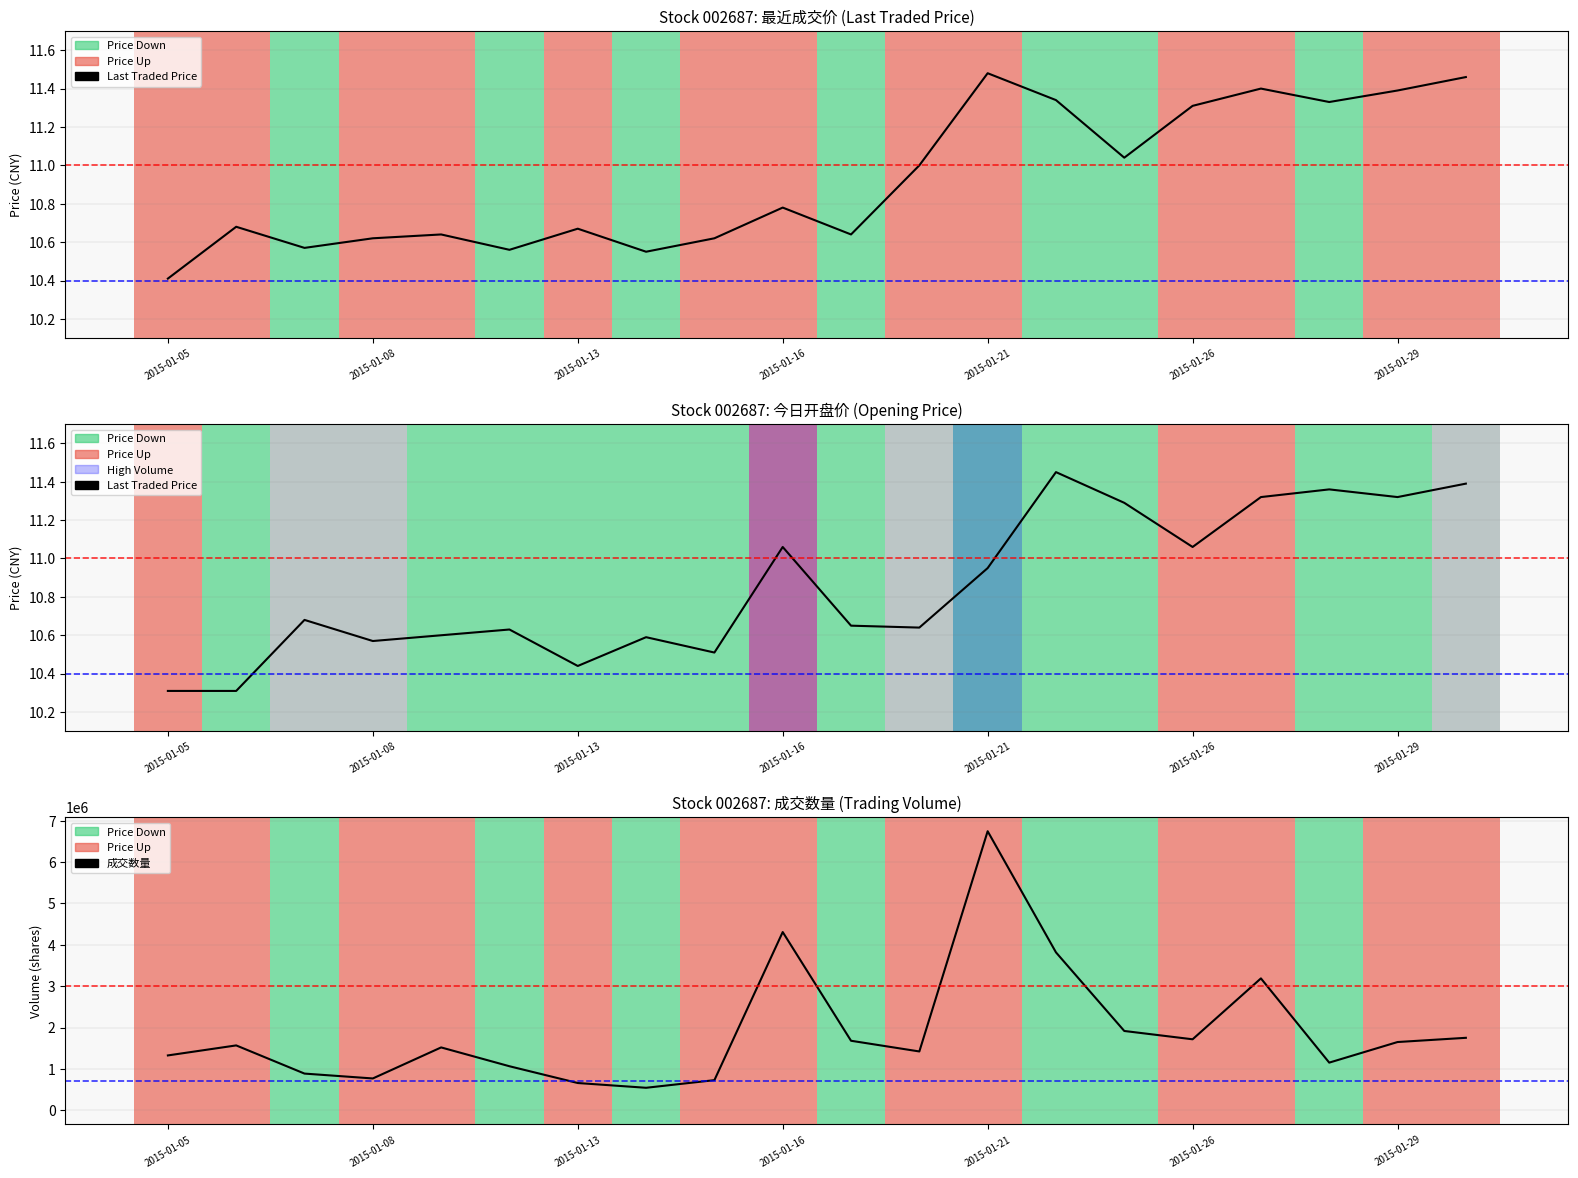

True or false: 成交数量 and 今日开盘 intersect in this chart.

False